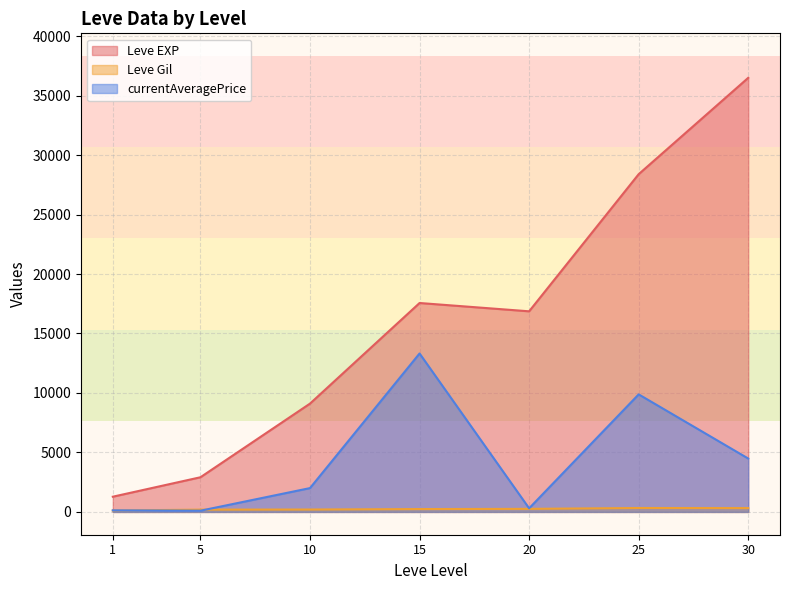

What are all the series names shown in the legend?

Leve EXP, Leve Gil, currentAveragePrice